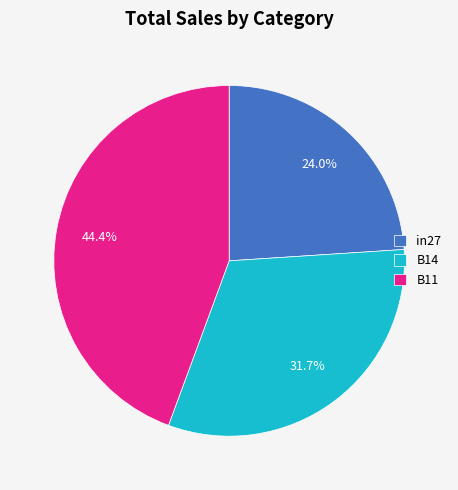

To the nearest percent, what is the combined percentage of in27 and B11?

68%